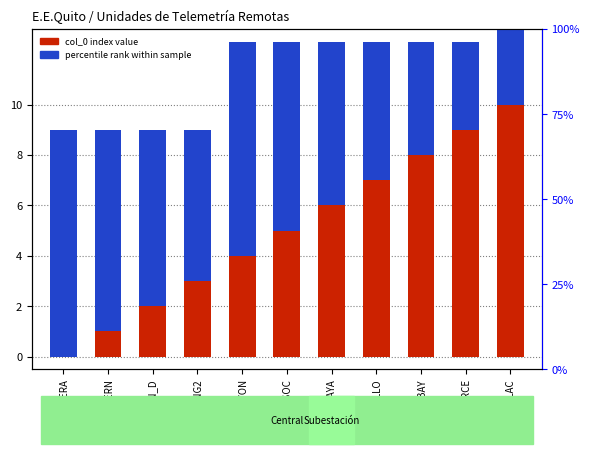

At which label is col_0 (index) closest to 5?

C_PASOC